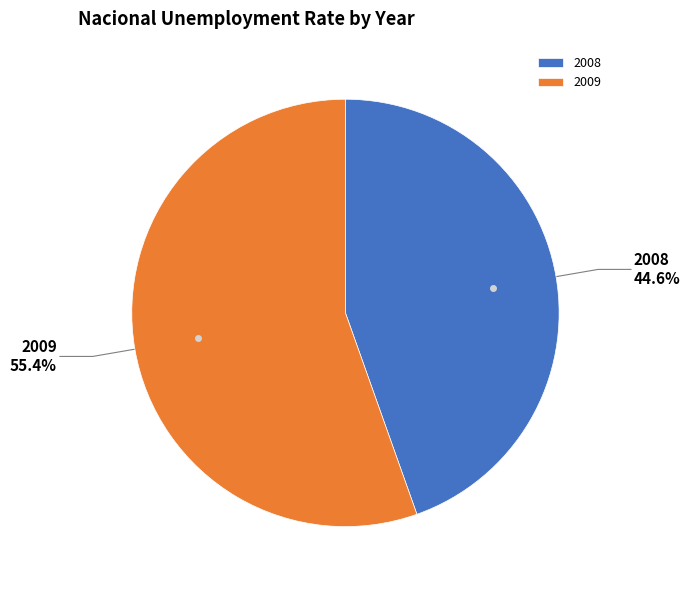

Does 2008 account for over 50% of the chart?

No